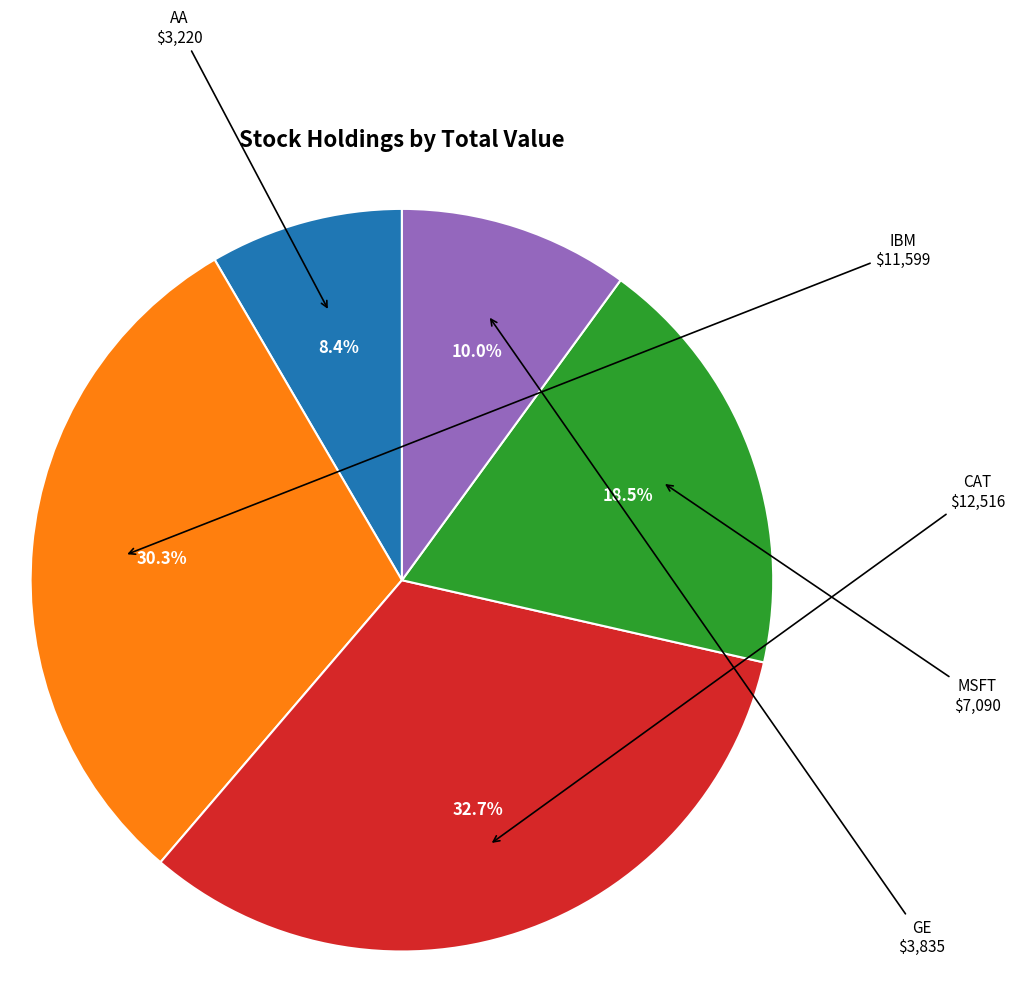

What percentage is the AA slice, to the nearest percent?

8%